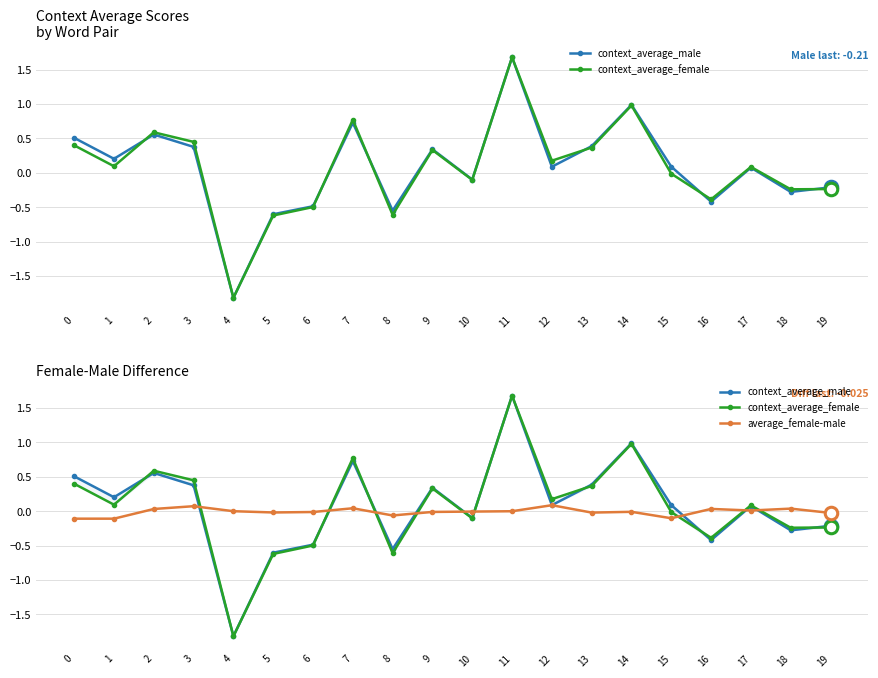

How many values in the context_average_female series are below 0?

9